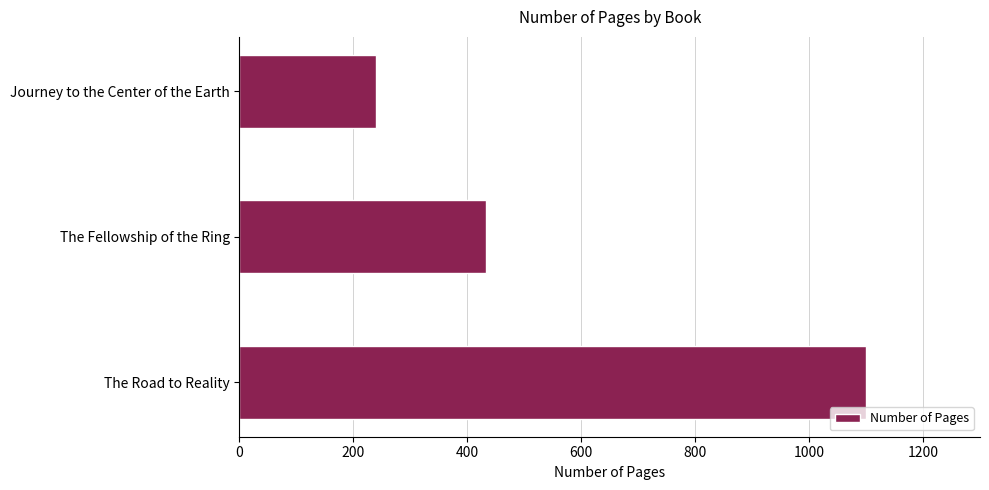

The value at The Fellowship of the Ring is 432. True or false?

True